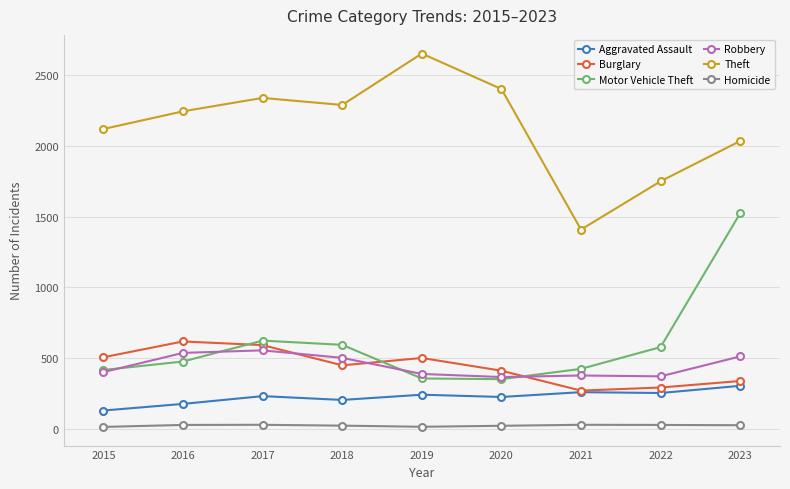

What is the total value across all series at 2022?

3267